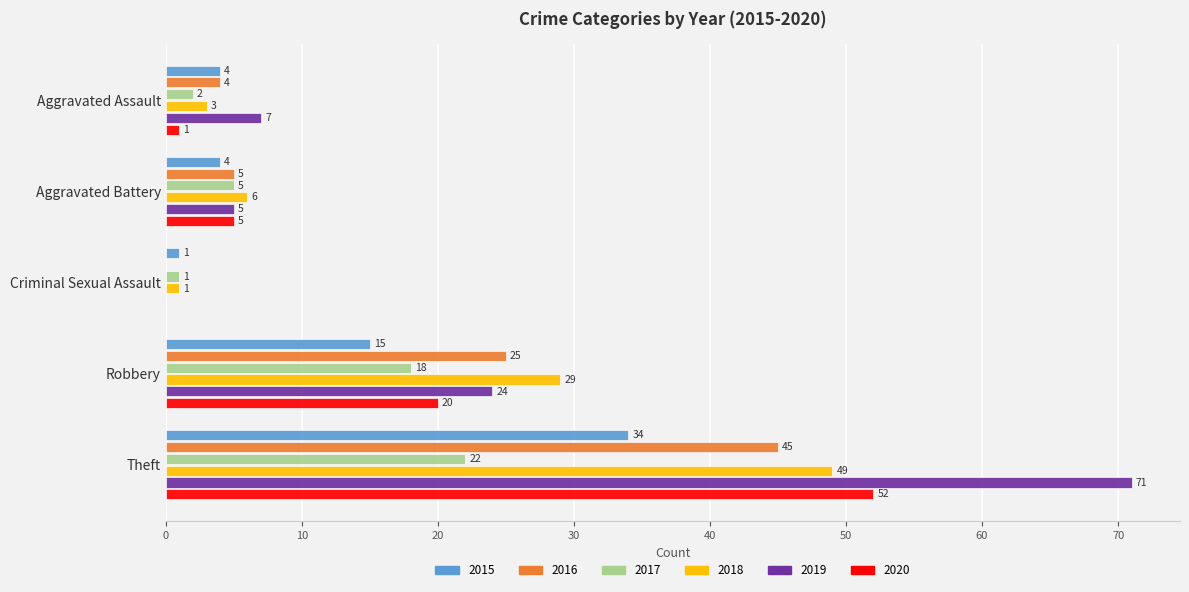

What is the sum of all 2019 values?

107